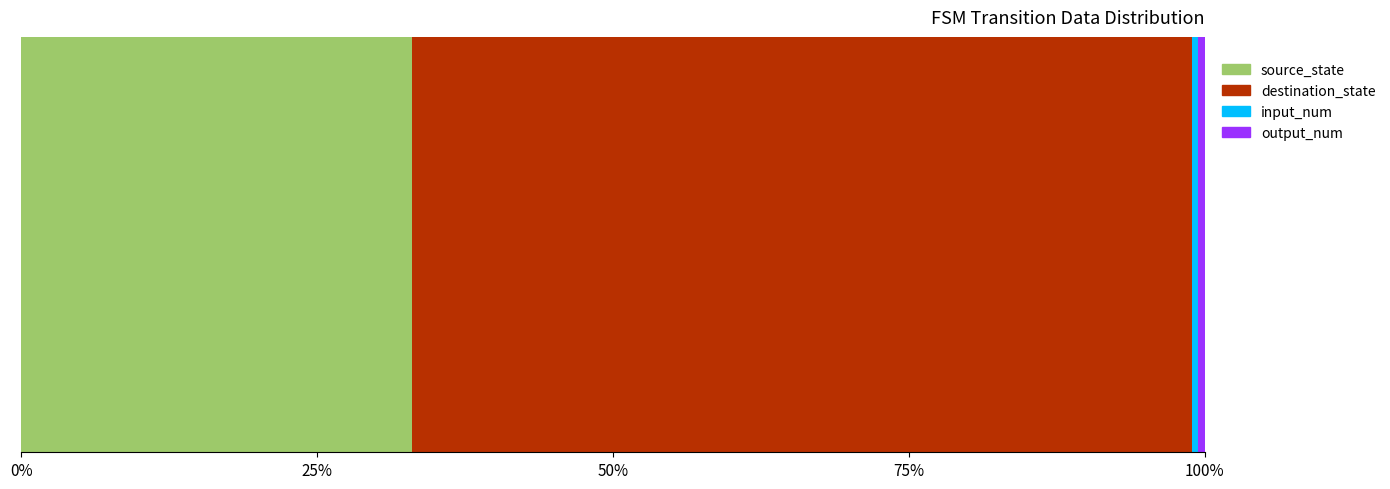

Reading left to right, extract all data points from this chart.

source_state: 0	0	1	1	2	2	3	3	4	4	5	5	6	6	7	7	8	8	9	9	10	10	11	11	12	12	13	13	14	14	15	15	16	16	17	17
destination_state: 26	90	126	113	89	53	39	72	41	71	44	98	90	38	106	1	122	16	85	17	32	36	116	71	2	123	80	106	58	82	1	11	3	21	66	11
input_num: 2	2	2	2	2	2	2	2	2	2	2	2	2	2	2	2	2	2	2	2	2	2	2	2	2	2	2	2	2	2	2	2	2	2	2	2
output_num: 2	2	2	2	2	2	2	2	2	2	2	2	2	2	2	2	2	2	2	2	2	2	2	2	2	2	2	2	2	2	2	2	2	2	2	2